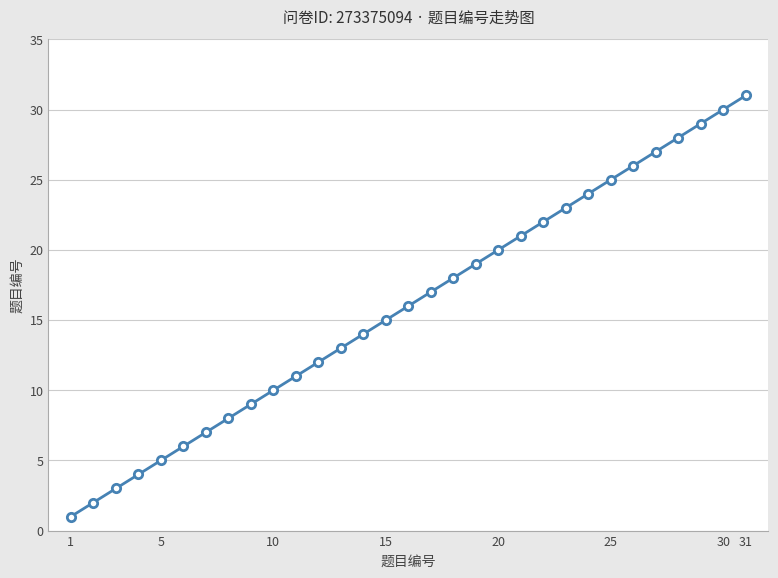

What is the maximum value shown in the chart?

31